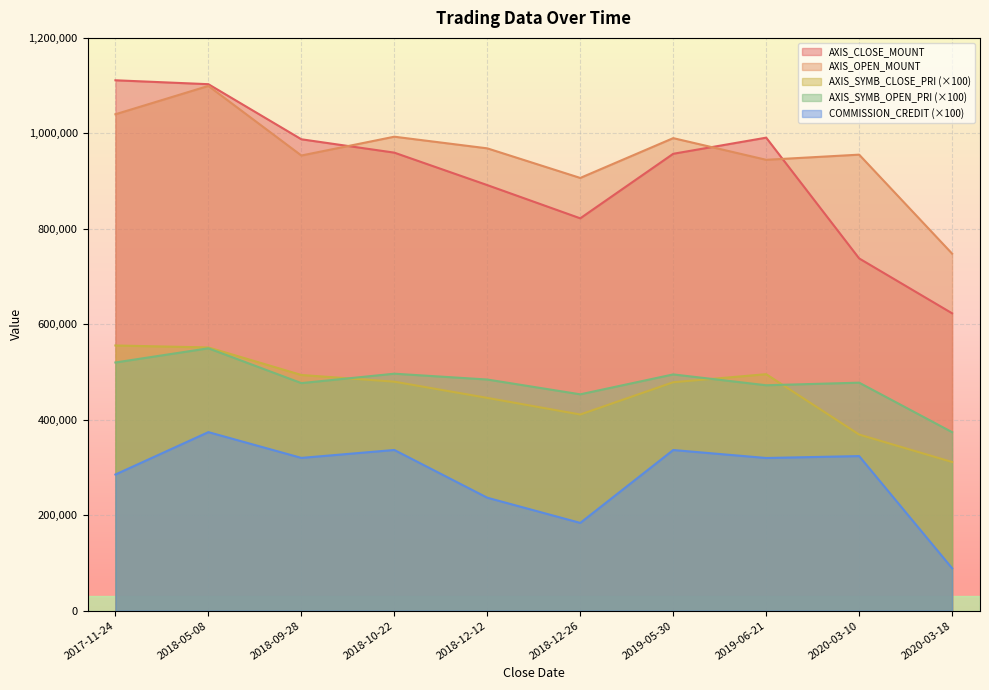

True or false: AXIS_OPEN_MOUNT has more than 1 interior local peaks.

True